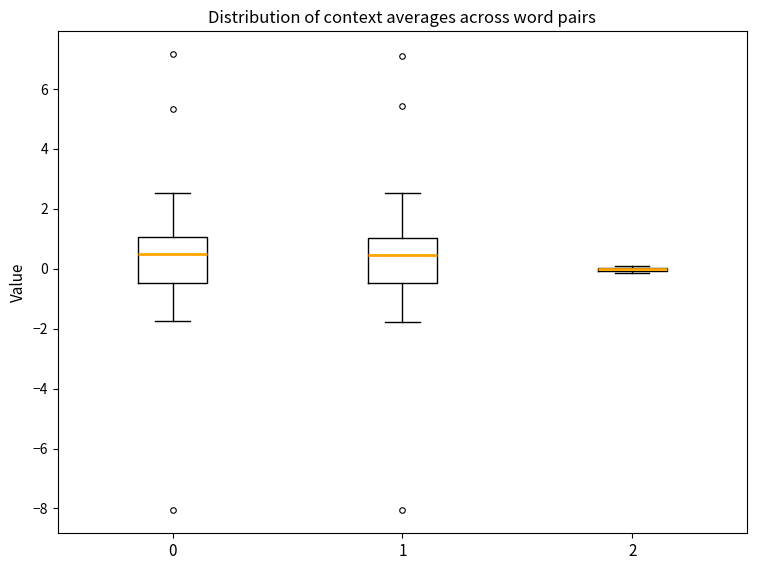

Reading left to right, transcribe this box plot: for each box, give where its median line is, the range the box spans, and where its two whiskers end, as read against the y-axis. The values are not printed on the chart, so give them approximately, as read against the axis.

0: median 0.4, box -0.4 to 1.0, whiskers -1.8 to 2.6
1: median 0.4, box -0.4 to 1.0, whiskers -1.8 to 2.6
2: box collapsed to a line at 0.0, whiskers -0.2 to 0.2